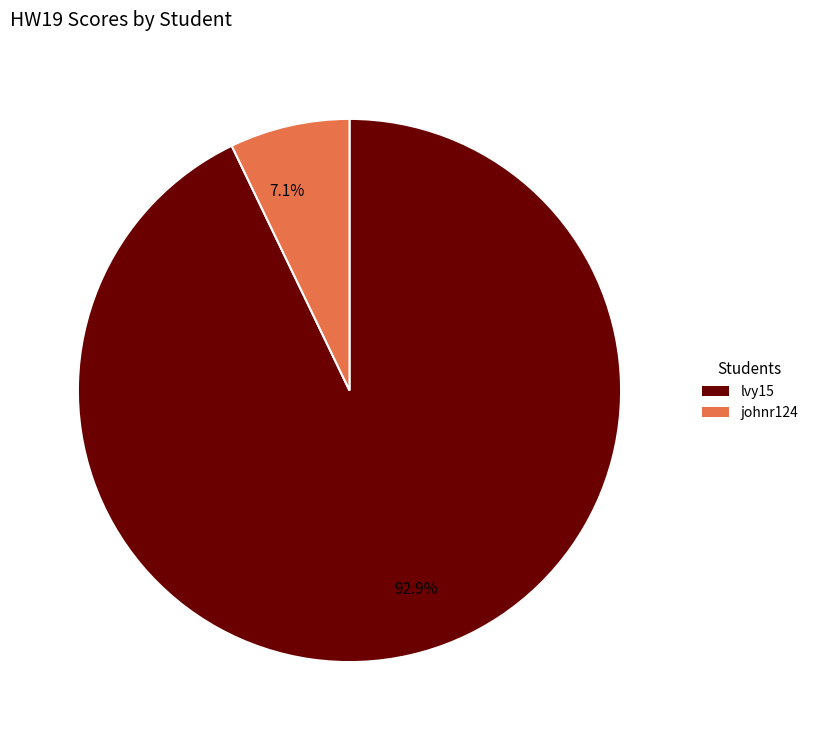

Combined, do 92.9% and 7.1% account for over 50%?

Yes